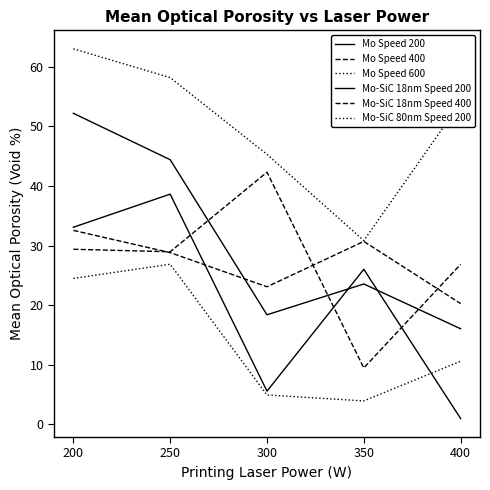

Where is the first local maximum for Mo Speed 200?

250